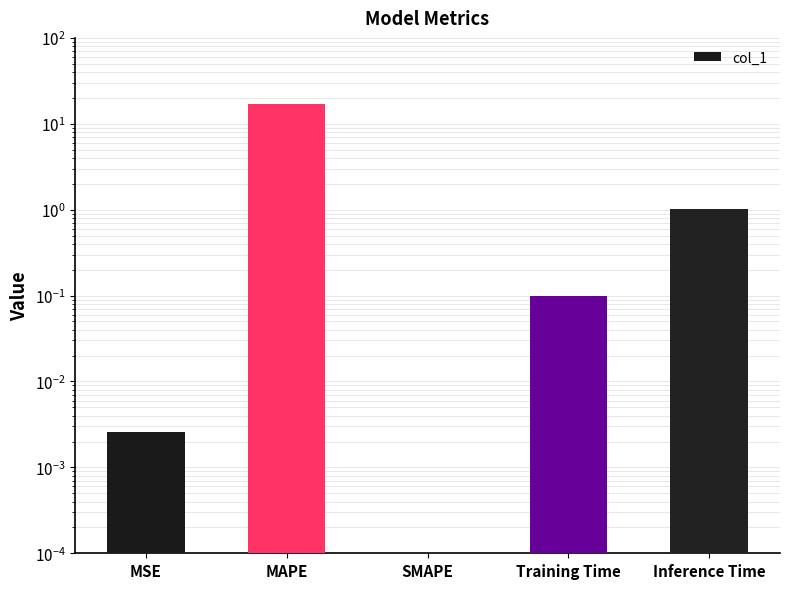

Which category has the highest value across all series?

MAPE